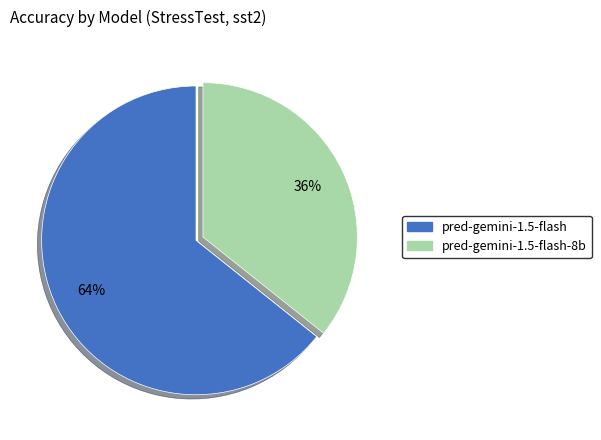

The pred-gemini-1.5-flash slice represents 64% of the pie. True or false?

True